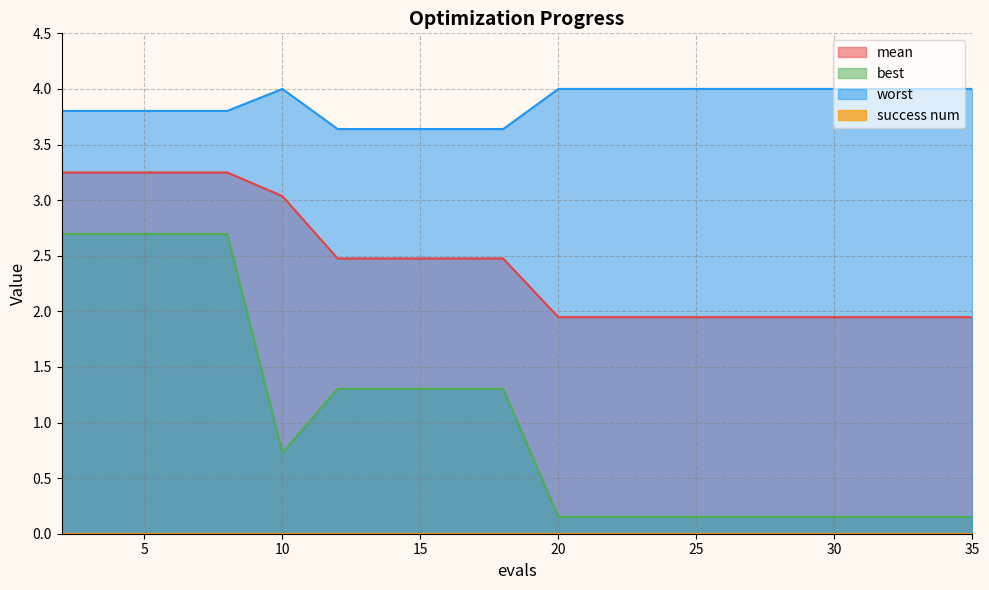

Which series has the largest range (max minus min)?

best